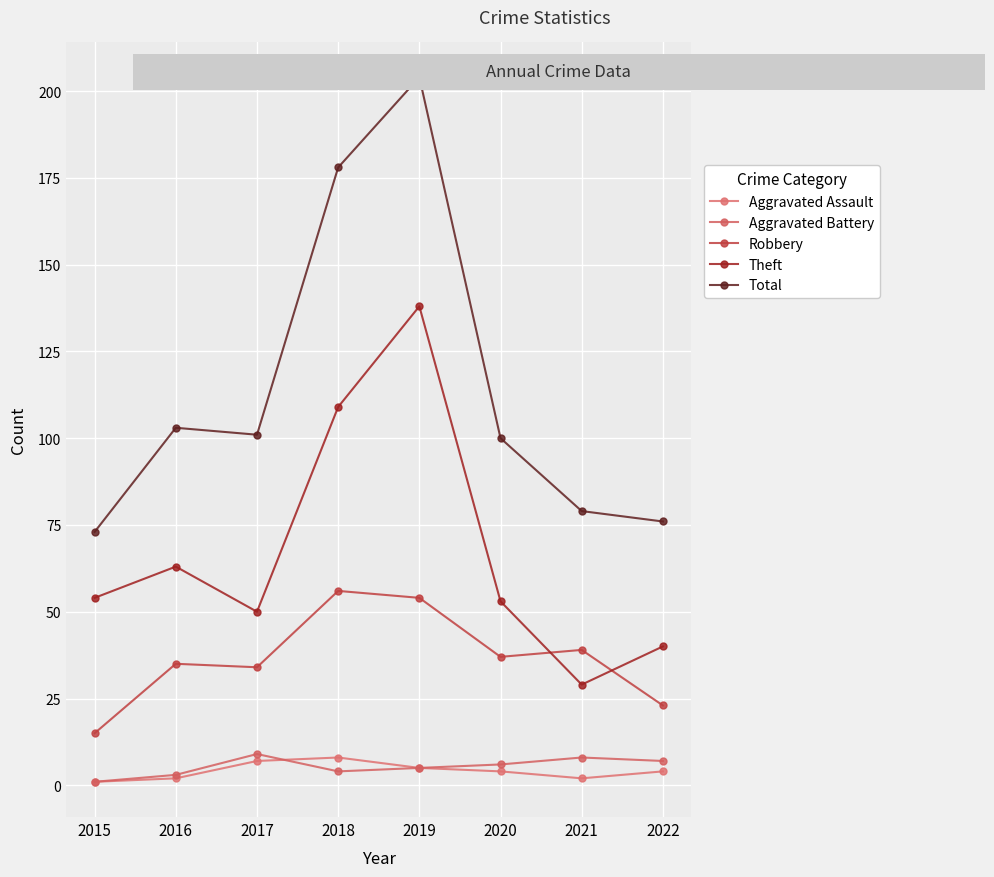

Is the value of Aggravated Battery at 2016 greater than the value of Aggravated Assault at 2020?

No